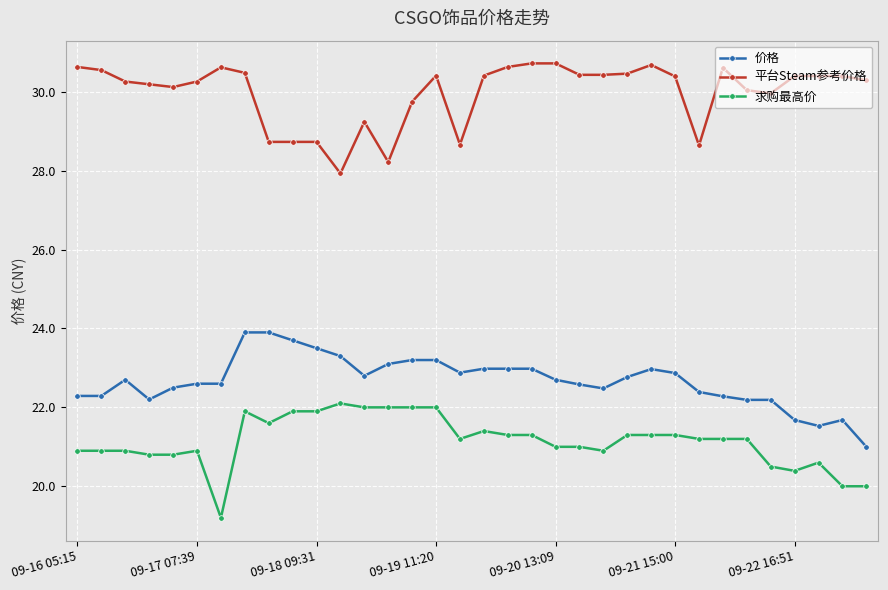

Rank the series by their average value, from lowest to highest.

求购最高价, 价格, 平台Steam参考价格